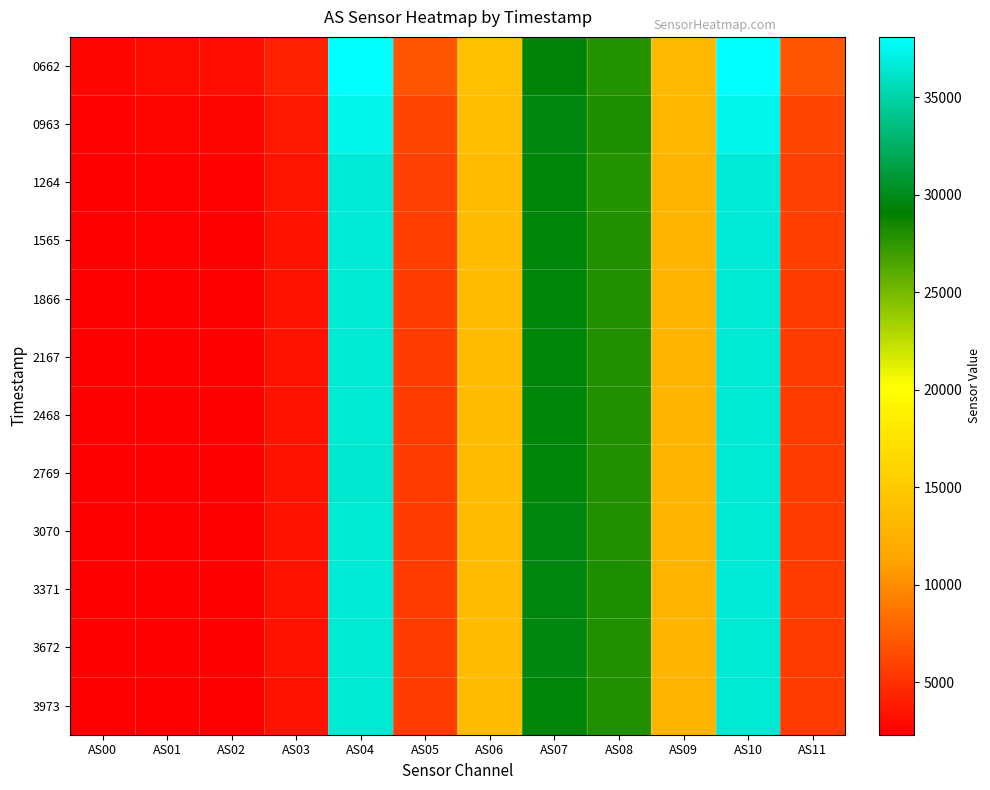

Which category has the lowest value across all series?

AS00